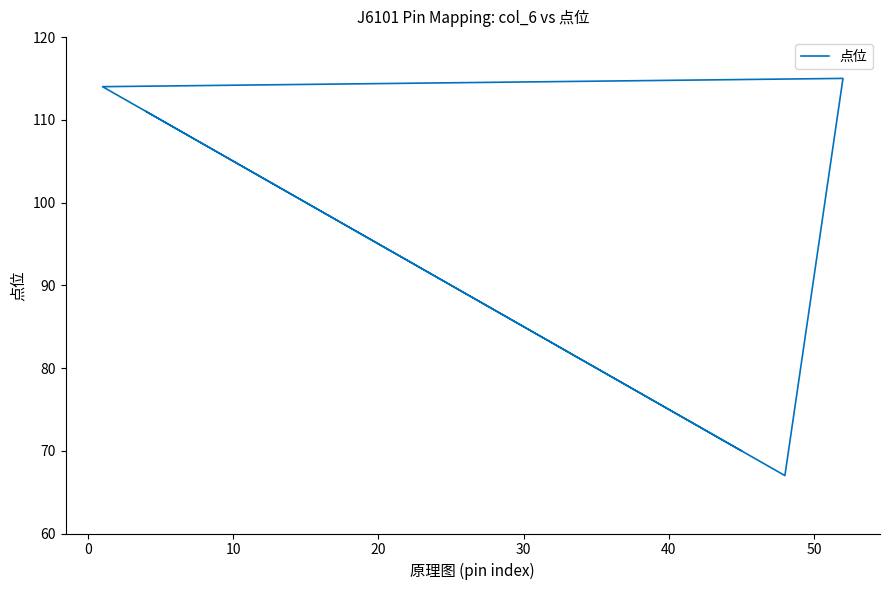

How many interior local peaks (higher than both neighbors) does the data have?

1